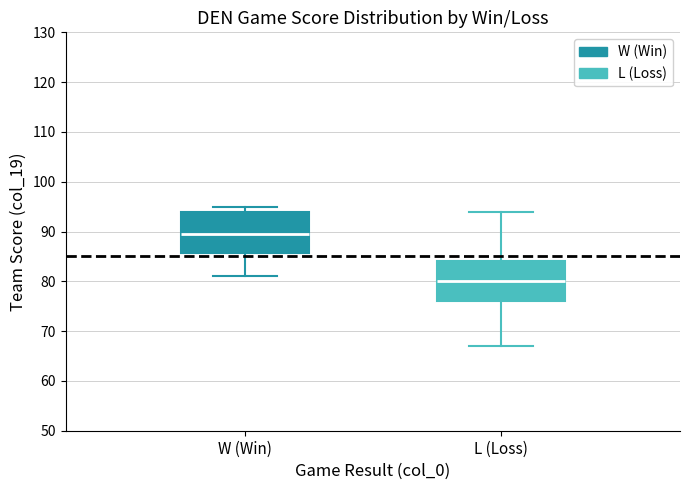

Which box has the lowest median line?

L (Loss)